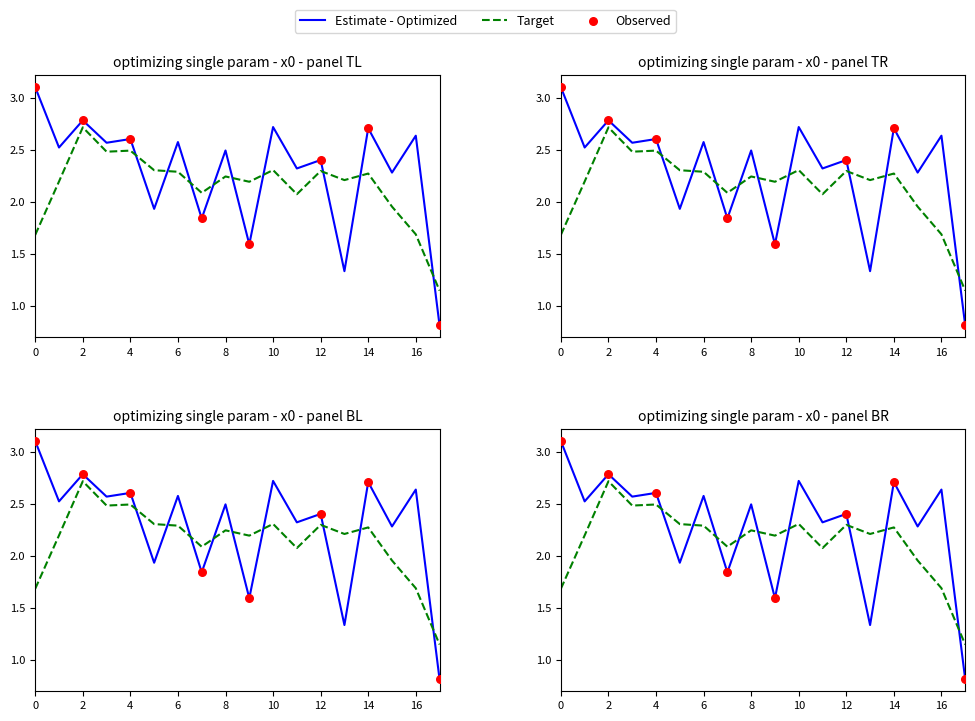

What is the change in value from 8 to 15?

-0.2